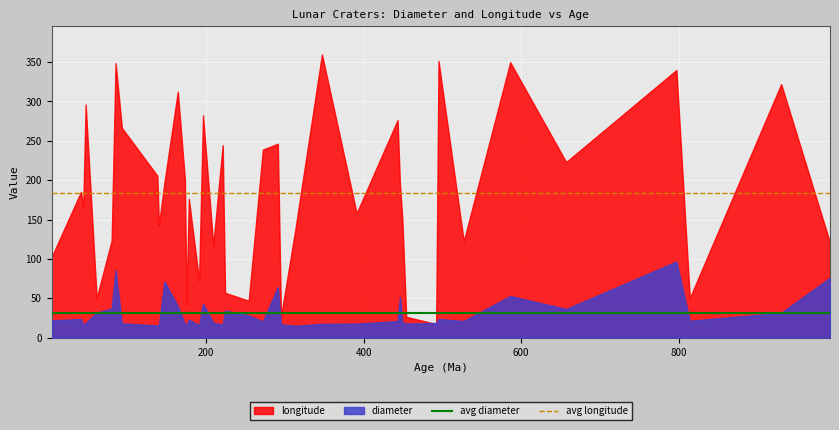

Which series has the largest total across all categories?

longitude